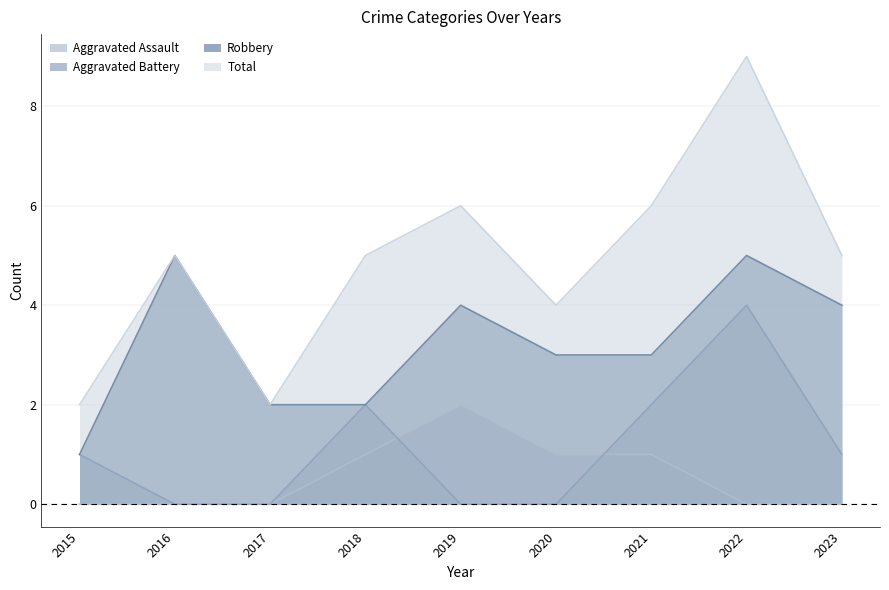

What is the total value across all series at 2016?

10